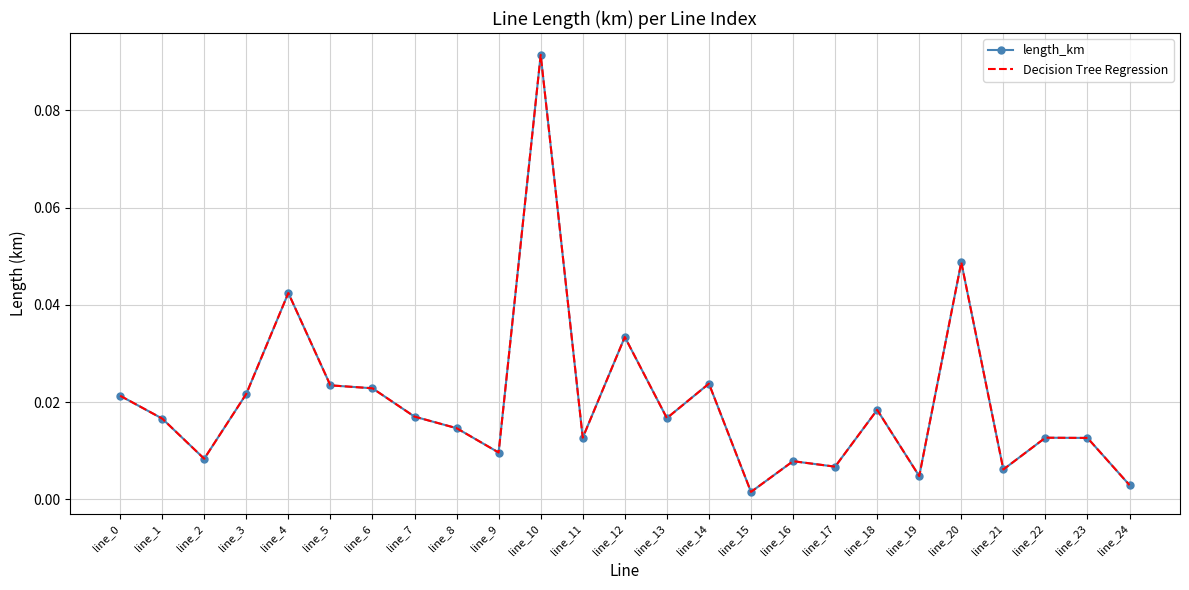

Rank the categories by length_km value from lowest to highest.

line_15, line_24, line_19, line_21, line_17, line_16, line_2, line_9, line_23, line_22, line_11, line_8, line_1, line_13, line_7, line_18, line_0, line_3, line_6, line_5, line_14, line_12, line_4, line_20, line_10